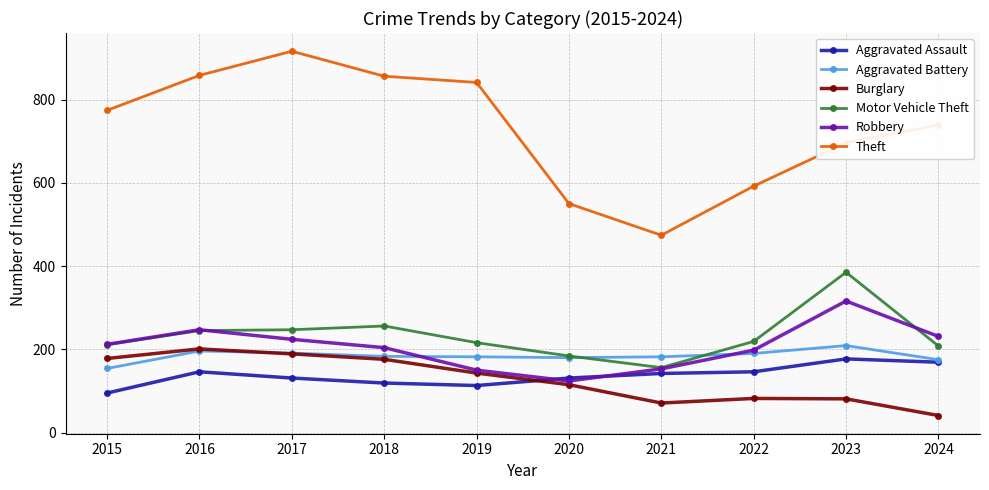

What is the total value across all series at 2022?

1427